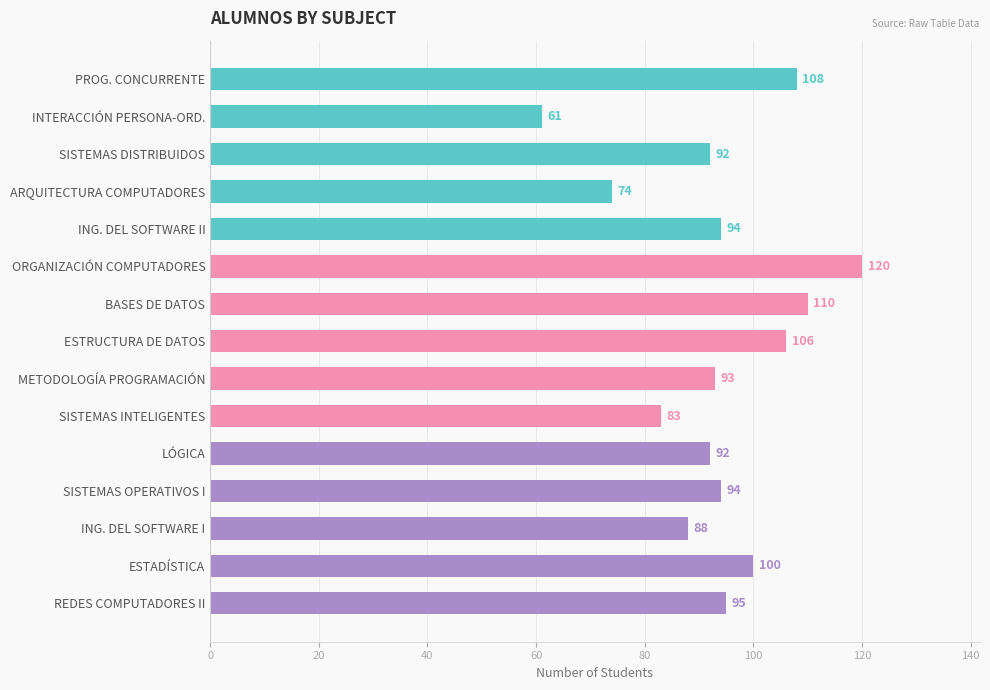

What is the difference between the second highest and minimum values?

49